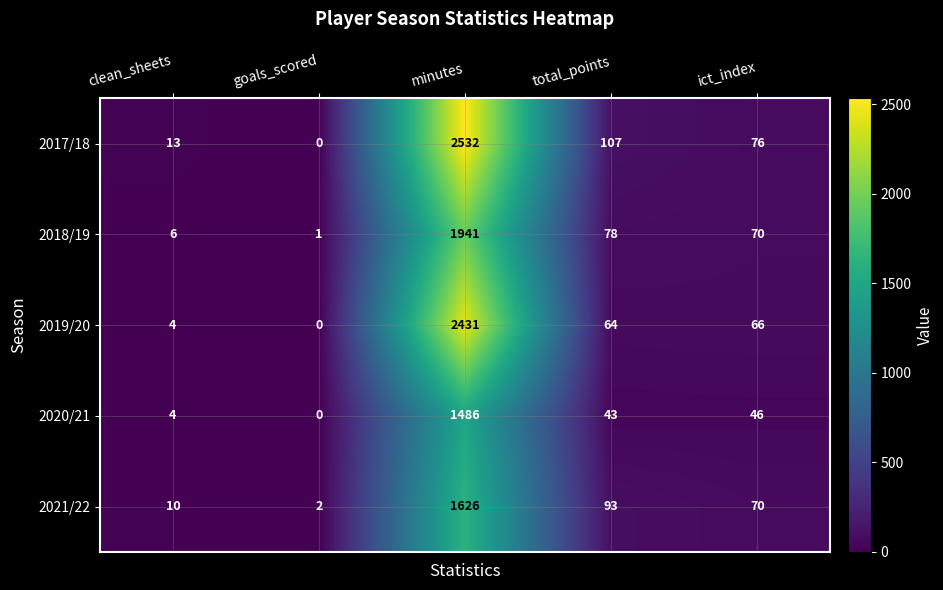

How many data points in 2021/22 are less than 70?

2